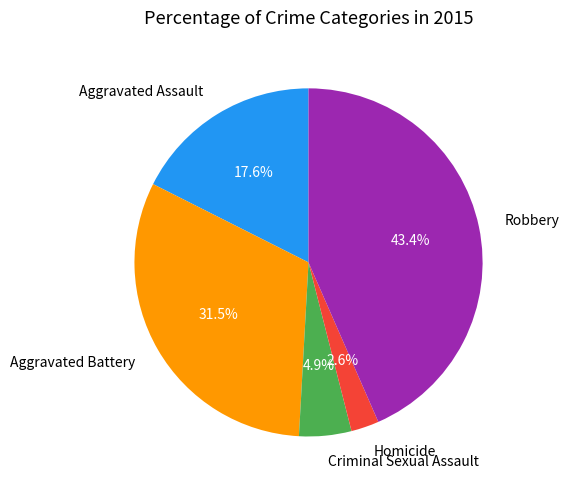

Is there any slice that represents more than half of the pie?

No